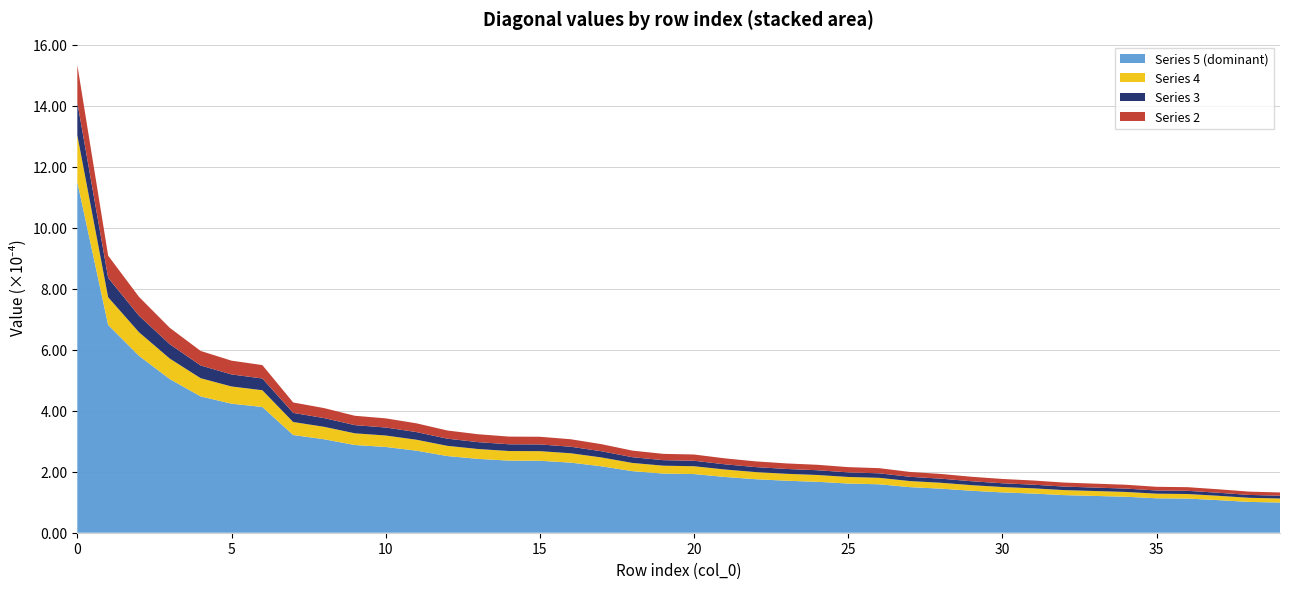

What is the minimum value for Series 5 (dominant)?

1.0